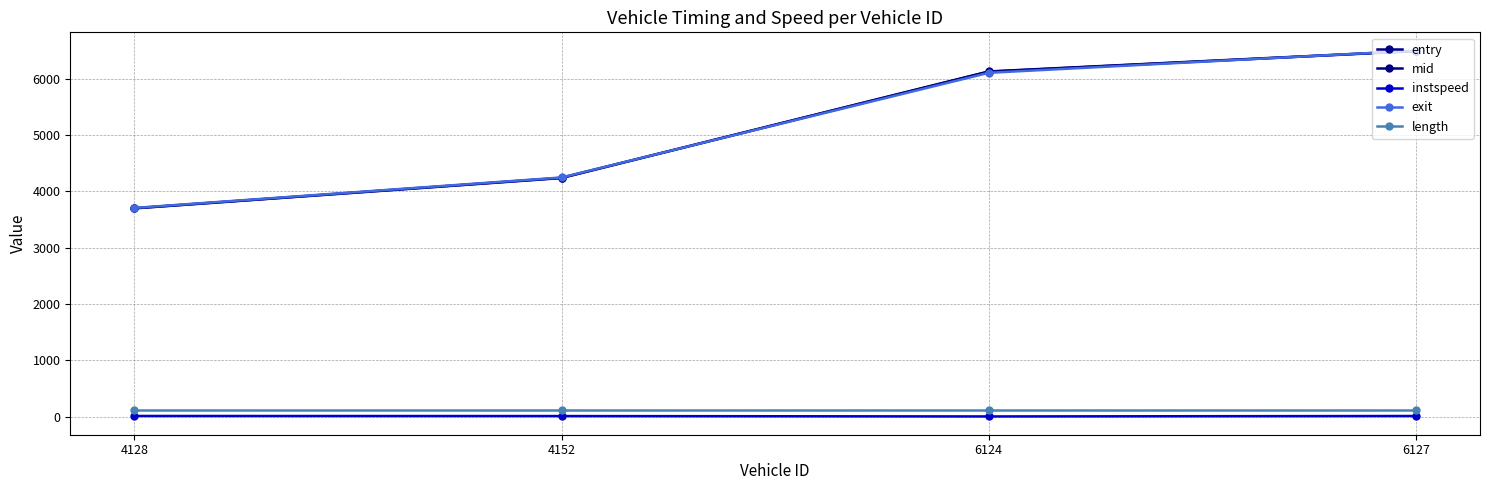

What is the value of the entry point at the 4th from the left?

6490.1